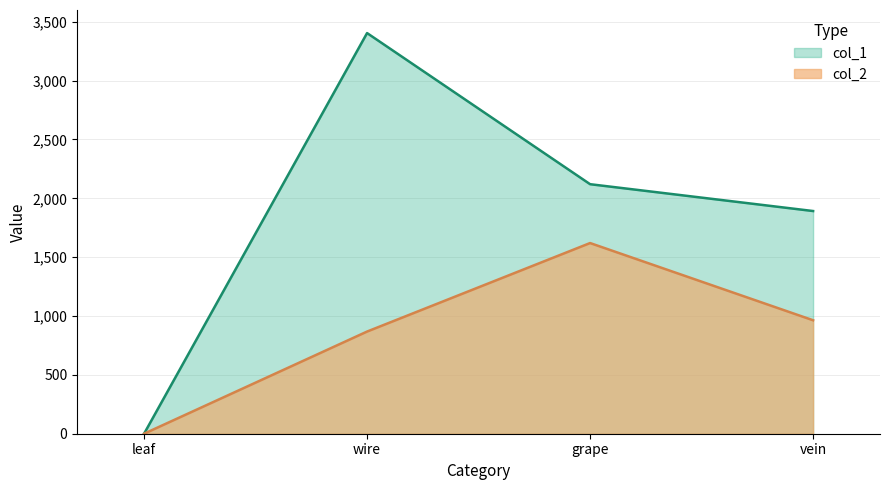

List the labels in order of col_2 value, largest first.

grape, vein, wire, leaf